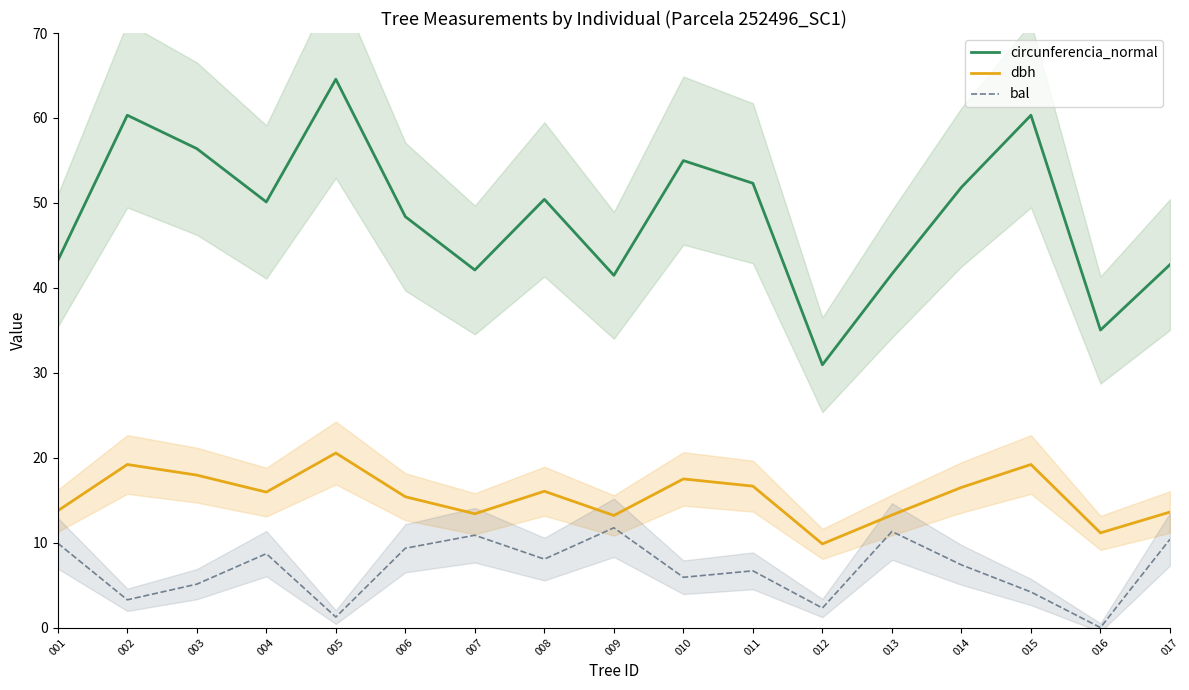

Does the chart display data point markers on the line(s)?

No